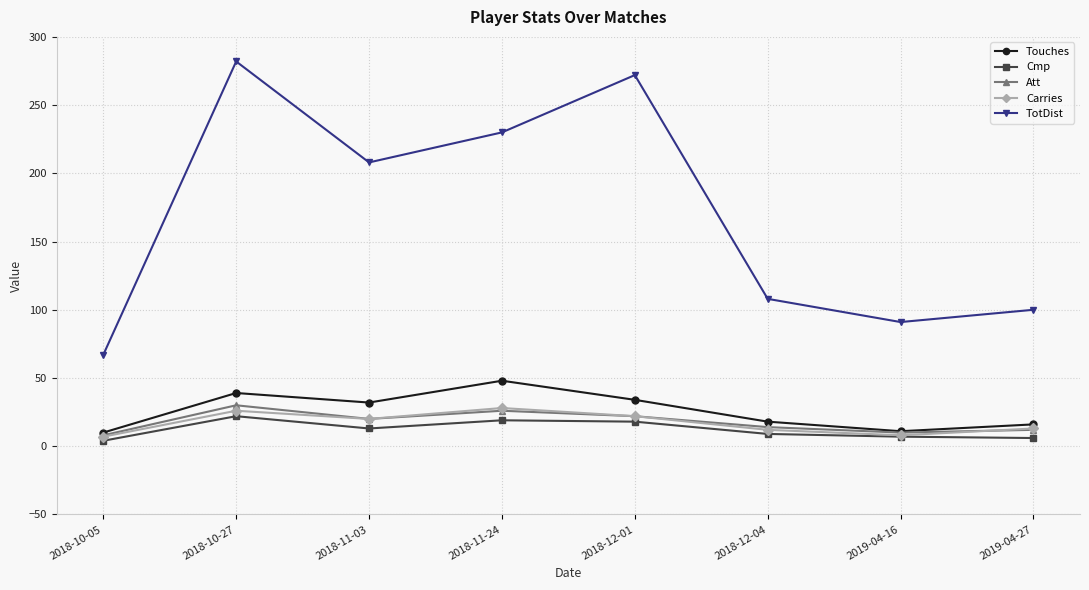

What is the sum of the TotDist values at 2019-04-27 and 2019-04-16?

191